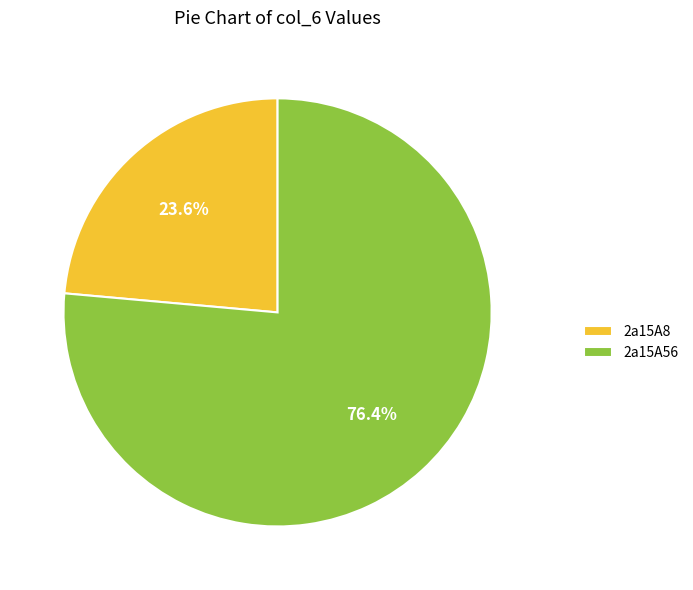

The 2a15A56 slice represents 71% of the pie. True or false?

False